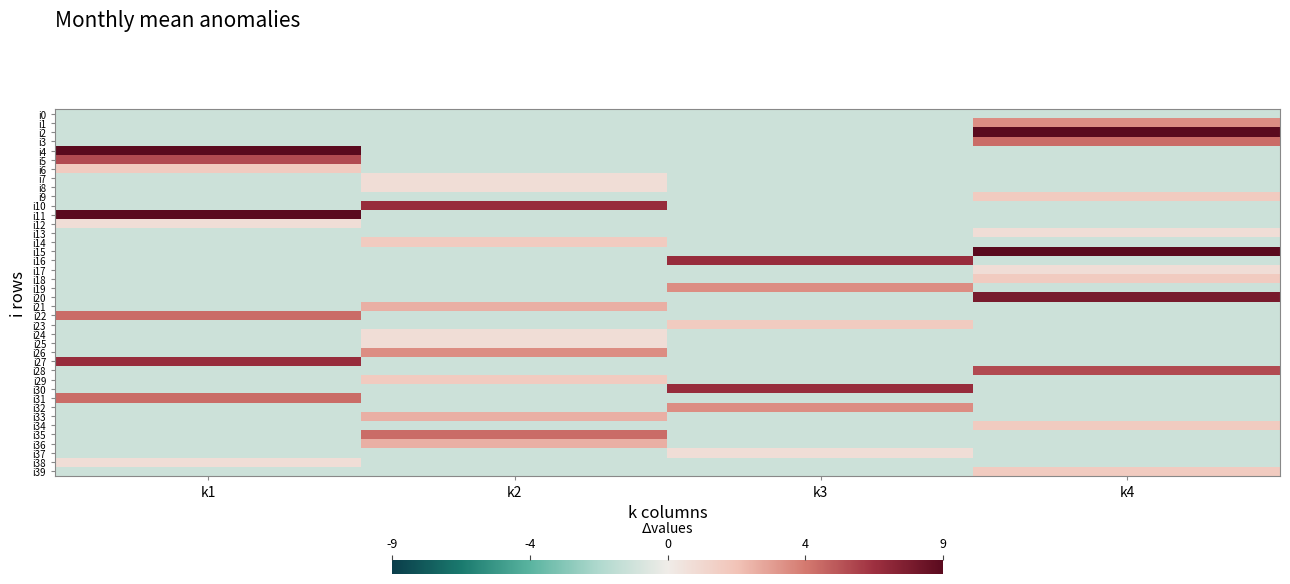

What is the total value across all series at k2?

-3.3